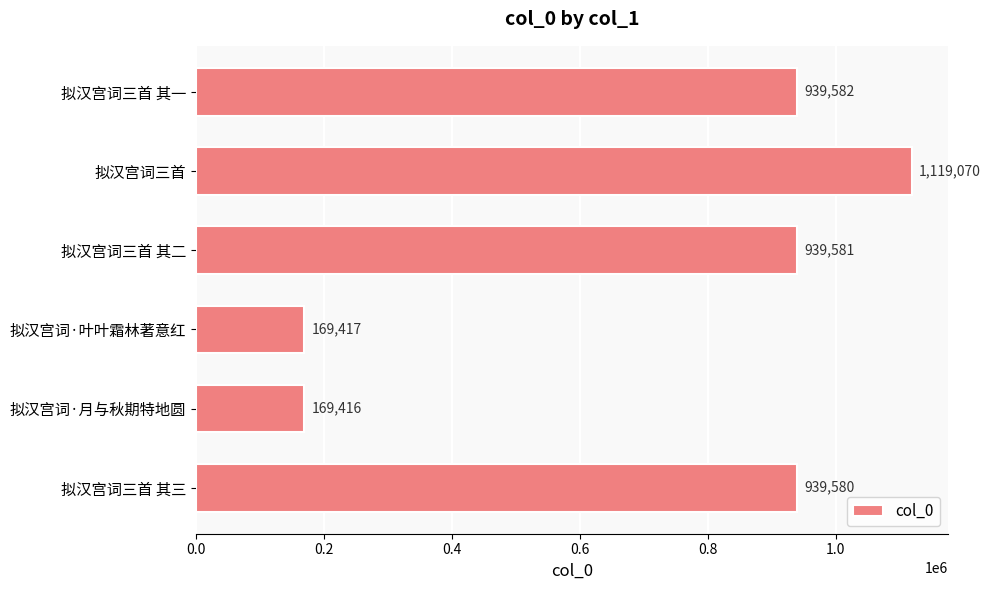

Reading bottom to top, what are all the values shown in this chart?

拟汉宫词三首 其三=939580	拟汉宫词·月与秋期特地圆=169416	拟汉宫词·叶叶霜林著意红=169417	拟汉宫词三首 其二=939581	拟汉宫词三首=1119070	拟汉宫词三首 其一=939582